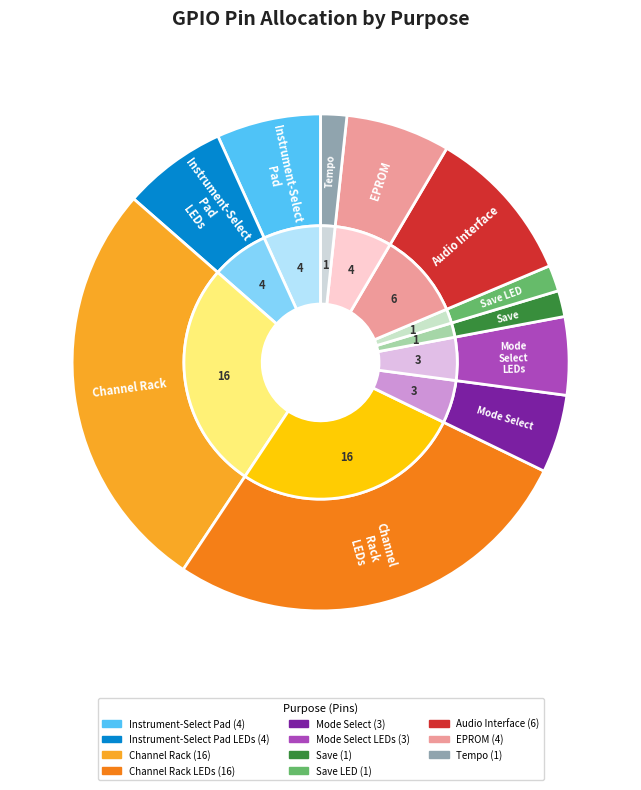

Rank the categories by value from lowest to highest.

Save, Save LED, Tempo, Mode Select, Mode Select LEDs, Instrument-Select Pad, Instrument-Select Pad LEDs, EPROM, Audio Interface, Channel Rack, Channel Rack LEDs